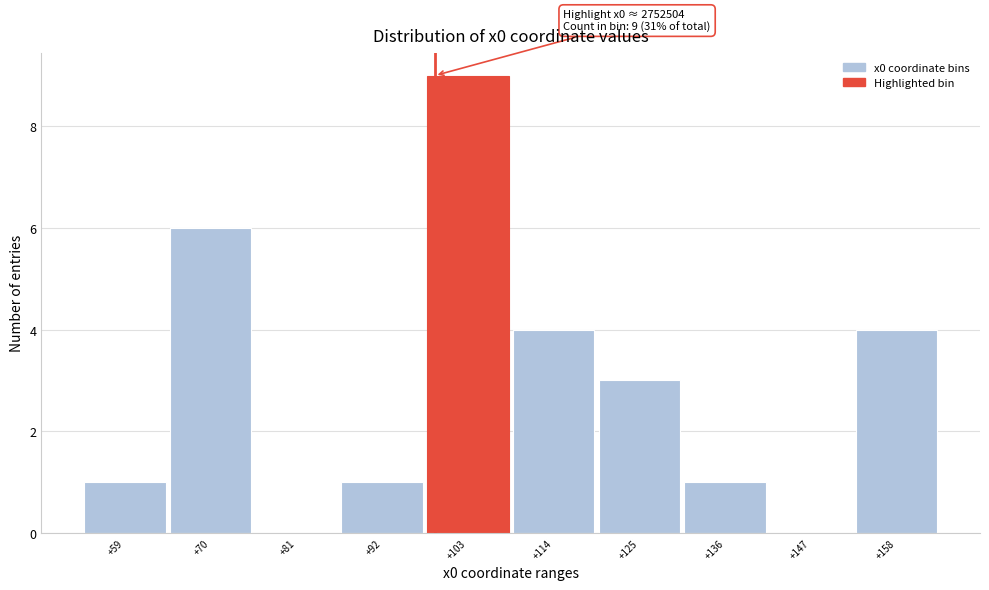

Reading left to right, what are all the values shown in this chart?

+59=1	+70=6	+81=0	+92=1	+103=9	+114=4	+125=3	+136=1	+147=0	+158=4